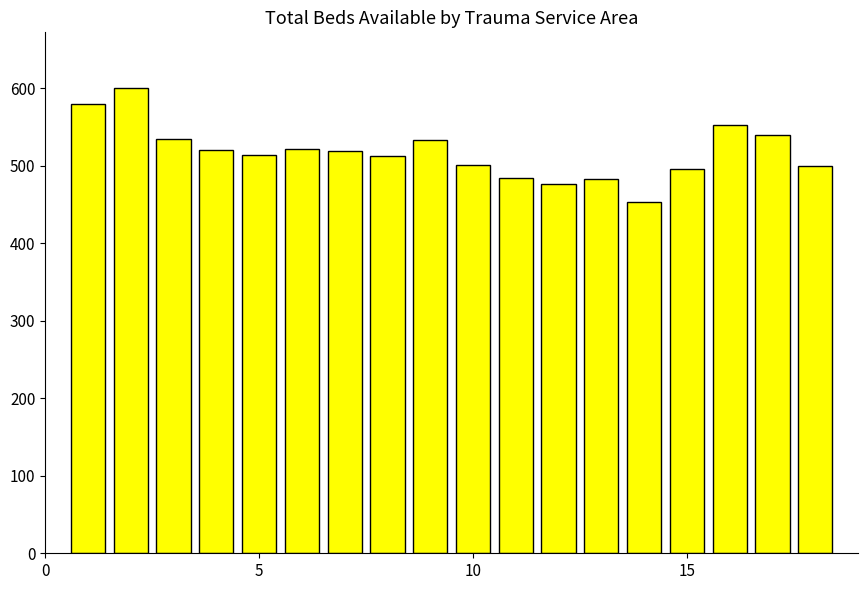

What is the value of the 7th bar from the left?

519